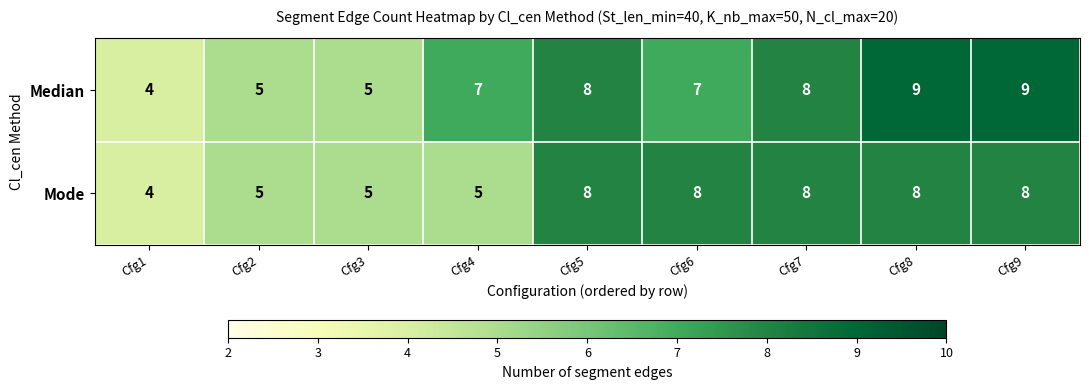

Reading right to left, transcribe all the data shown in this chart.

Median: 9	9	8	7	8	7	5	5	4
Mode: 8	8	8	8	8	5	5	5	4